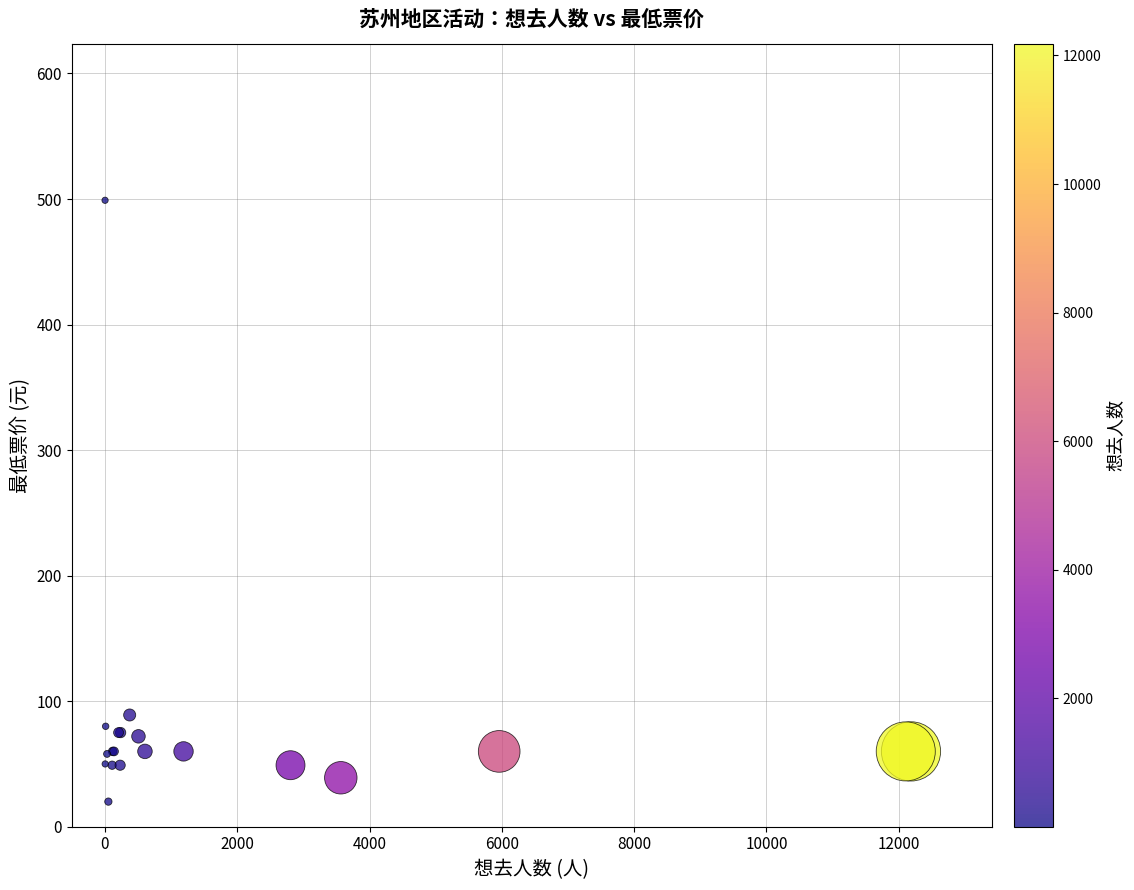

What Y value in the scatter plot is closest to 259?

89